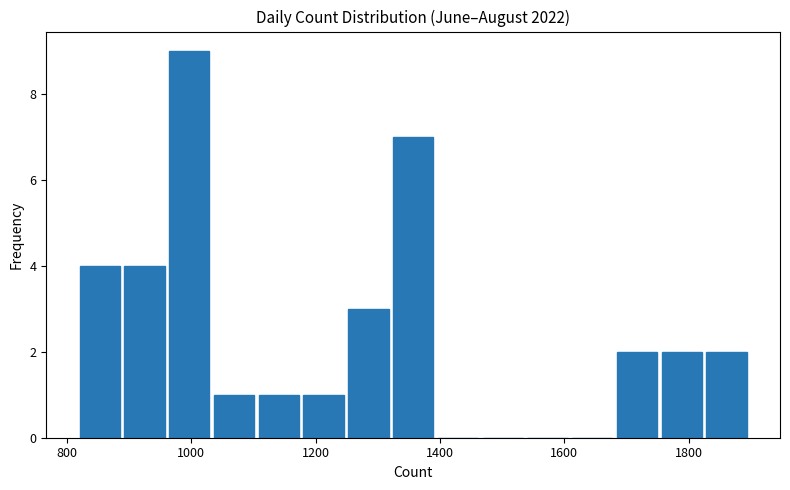

Read against the x-axis, roughly where is the centre of the tallest bar?

1000